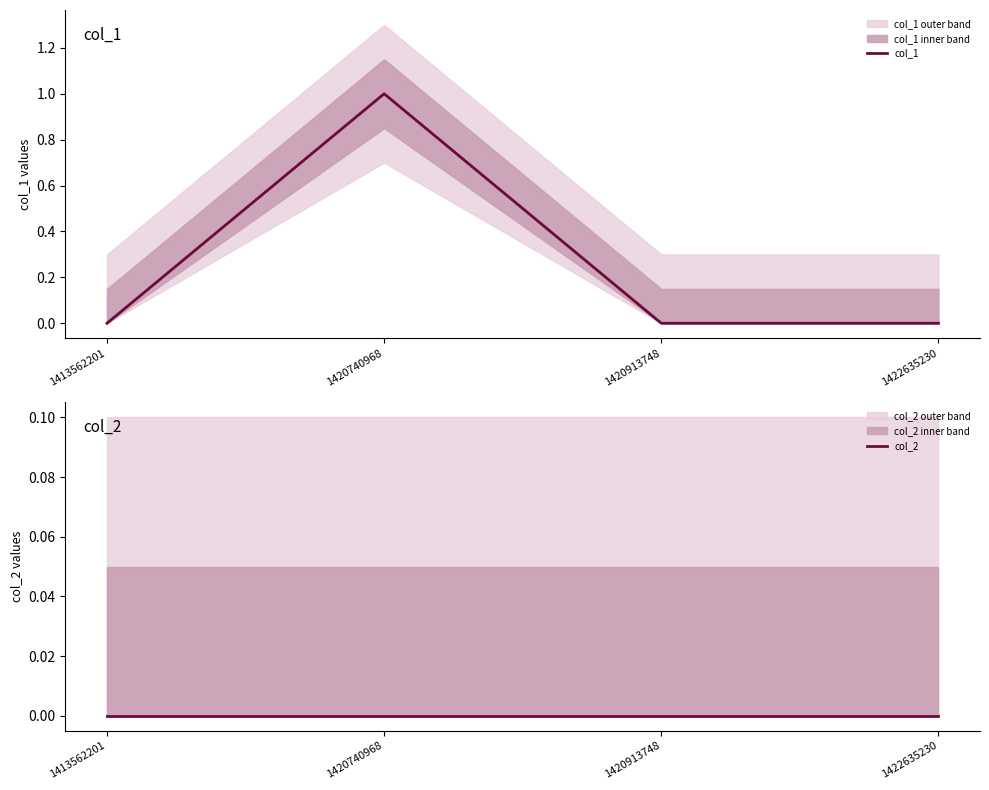

At which category is the sum across all series the highest?

1420740968